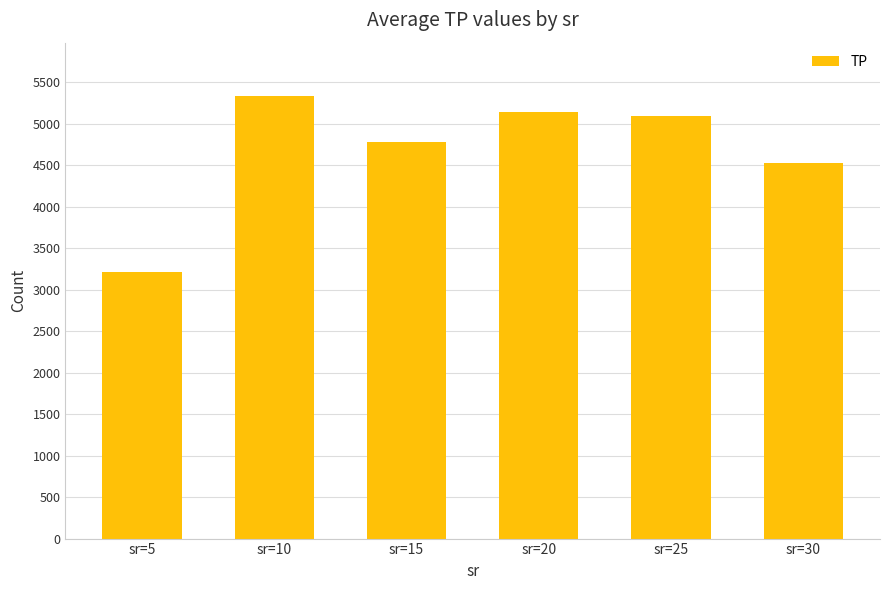

The value at sr=10 is 1938.6. True or false?

False